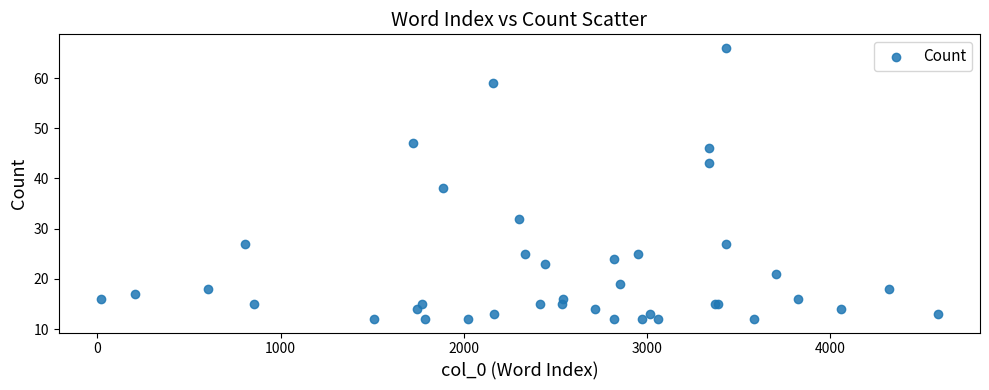

What Y value in the scatter plot is closest to 39?

38